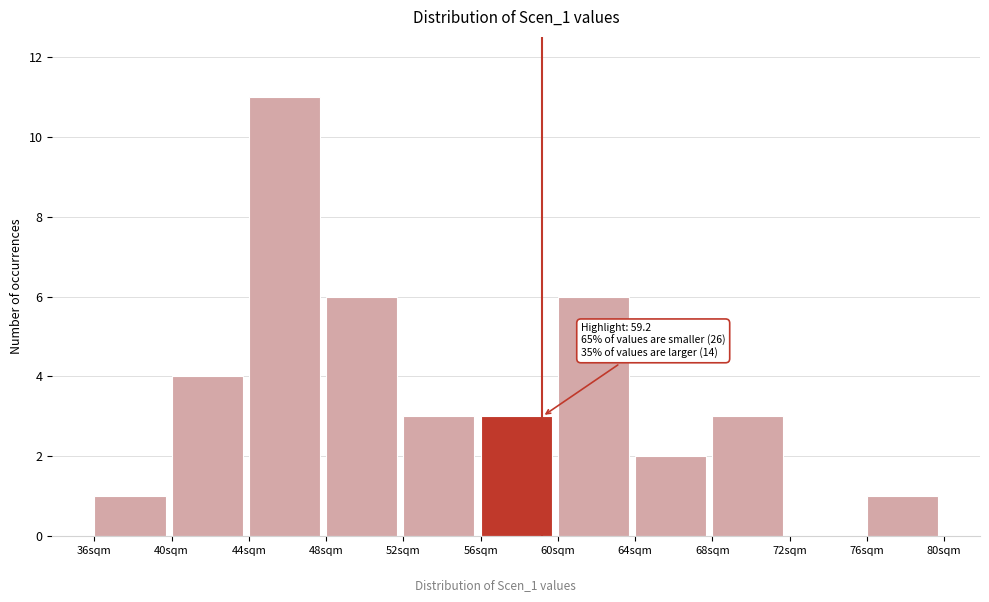

Over which range of the x-axis is the bar tallest?

44 to 48